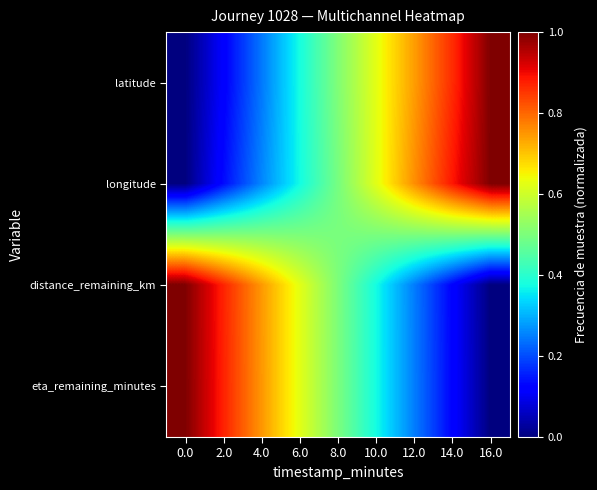

Reading left to right, list all the values displayed in this chart.

latitude: 0.0=0.0	2.0=0.1	4.0=0.2	6.0=0.4	8.0=0.5	10.0=0.6	12.0=0.7	14.0=0.9	16.0=1.0
longitude: 0.0=0.0	2.0=0.1	4.0=0.3	6.0=0.4	8.0=0.5	10.0=0.6	12.0=0.8	14.0=0.9	16.0=1.0
distance_remaining_km: 0.0=1.0	2.0=0.9	4.0=0.7	6.0=0.6	8.0=0.5	10.0=0.4	12.0=0.2	14.0=0.1	16.0=0.0
eta_remaining_minutes: 0.0=1.0	2.0=0.9	4.0=0.7	6.0=0.6	8.0=0.5	10.0=0.4	12.0=0.2	14.0=0.1	16.0=0.0